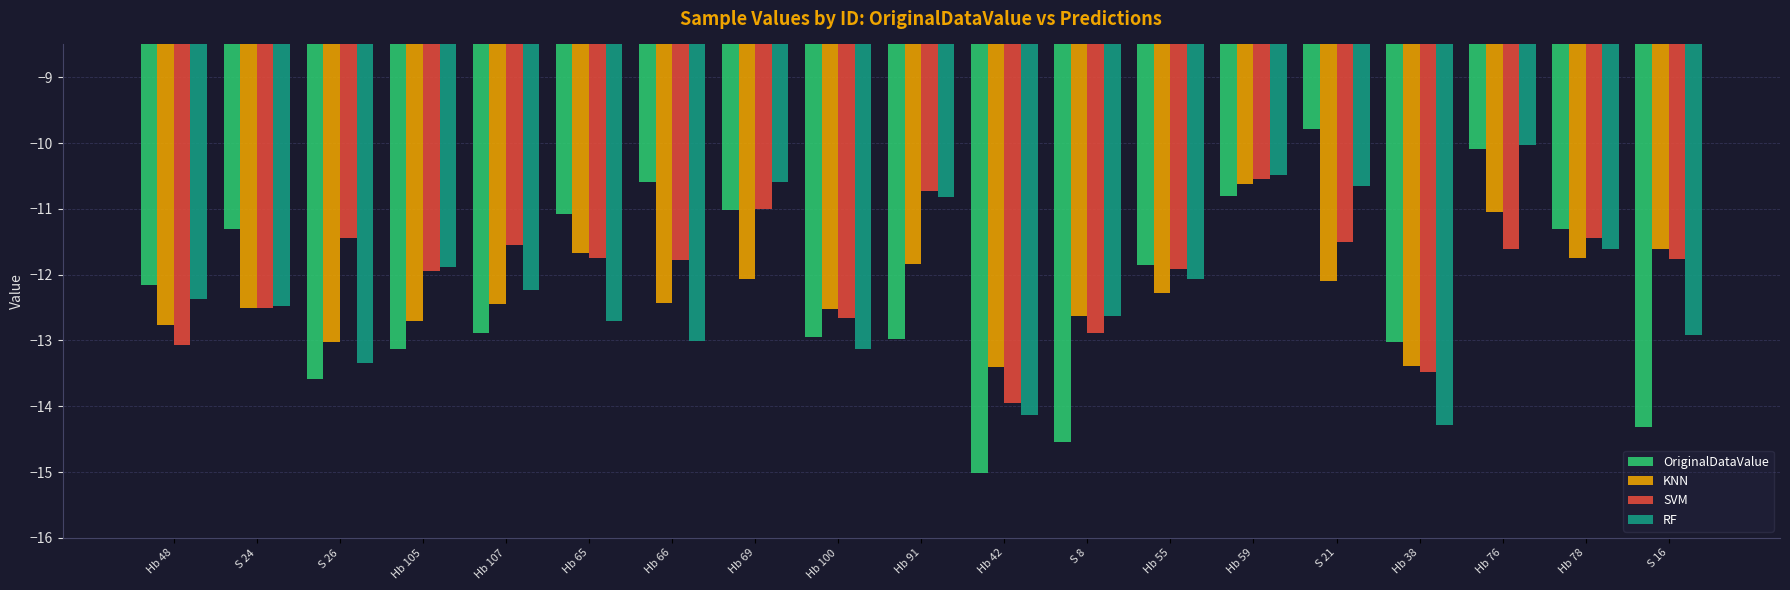

Which category has the highest value across all series?

S 21